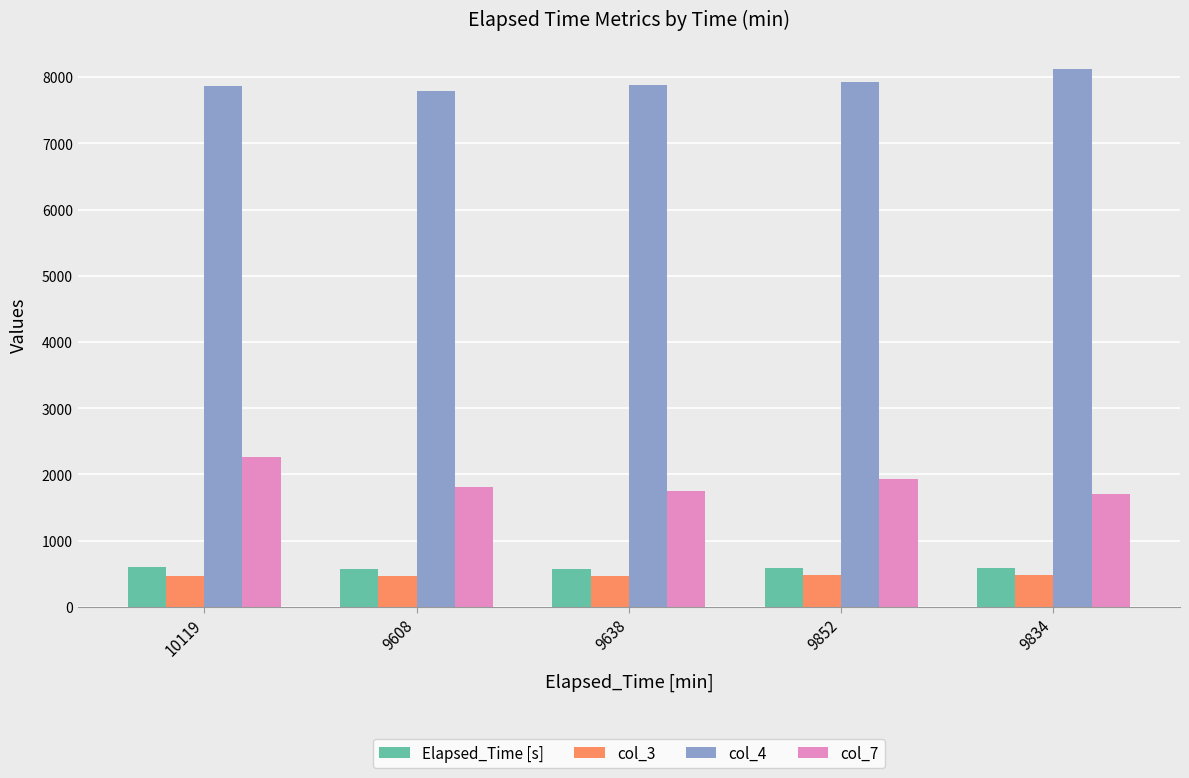

Rank the series at 9608 from highest to lowest value.

col_4, col_7, Elapsed_Time [s], col_3